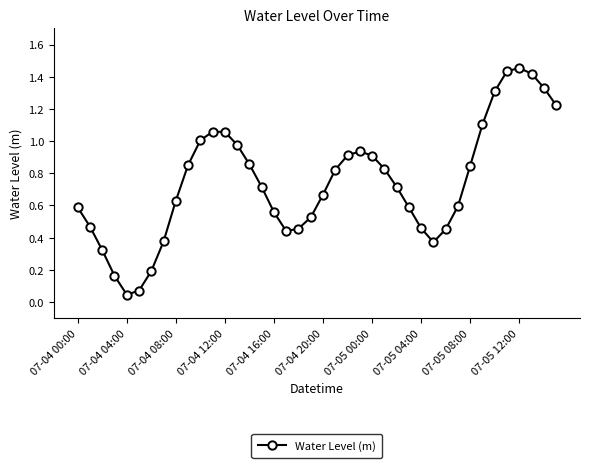

What is the sum of all values?

29.7